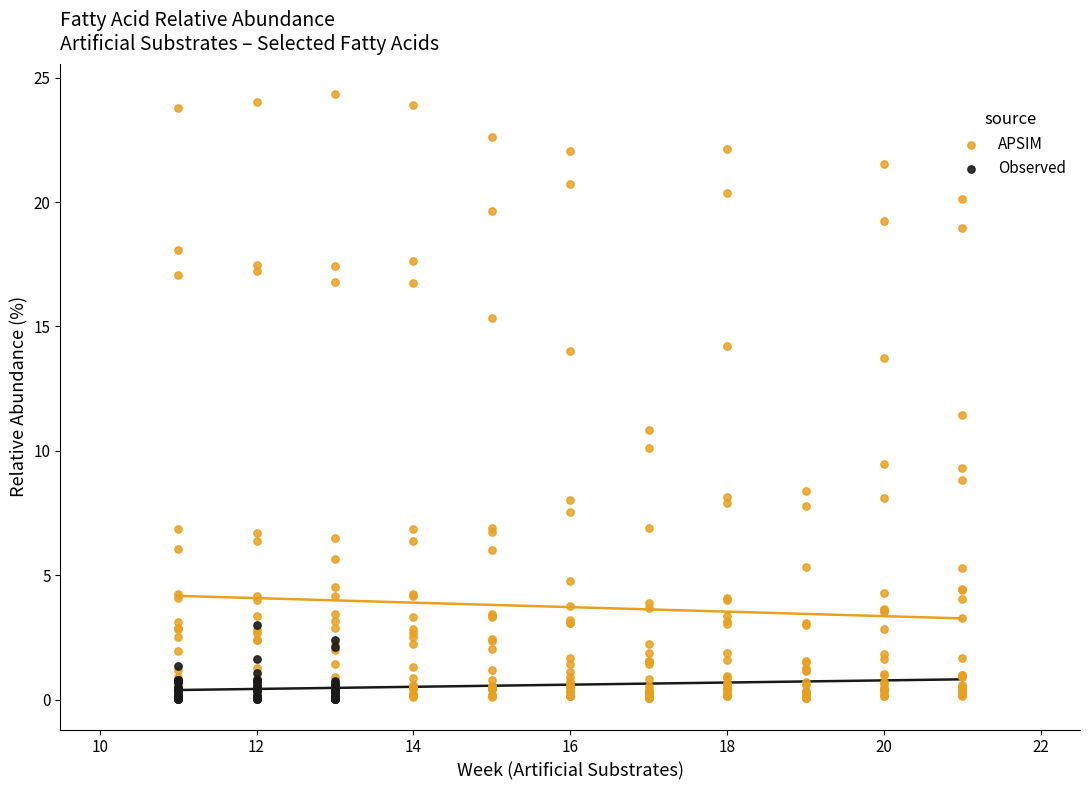

Which series contains the highest Y value?

APSIM